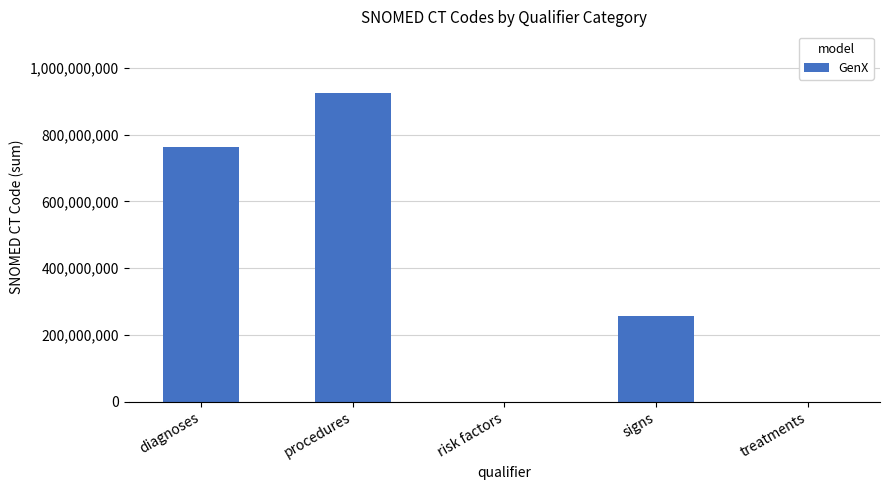

What is the sum of all values?

1943468020